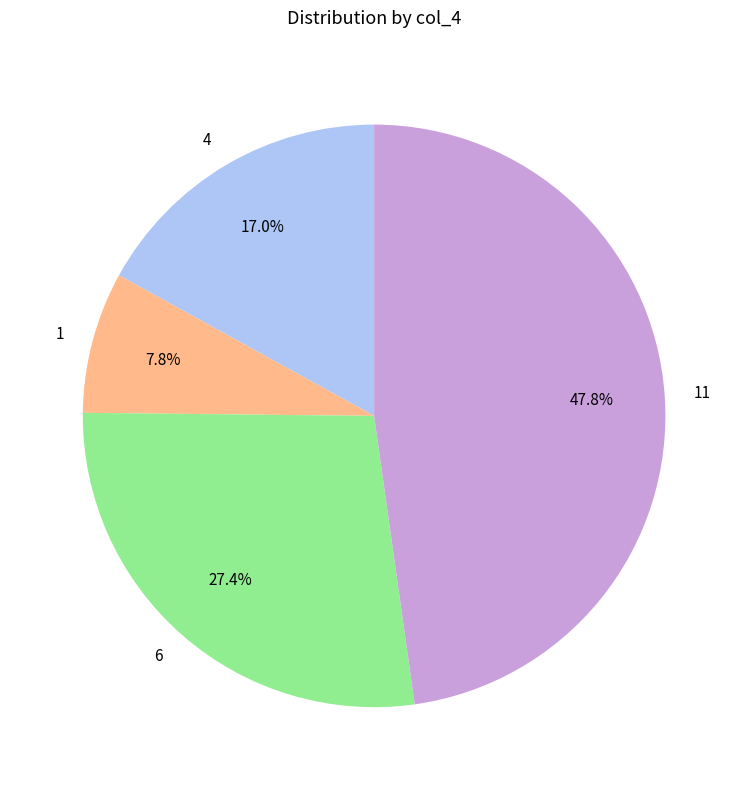

Which has a higher value, 6 or 1?

6